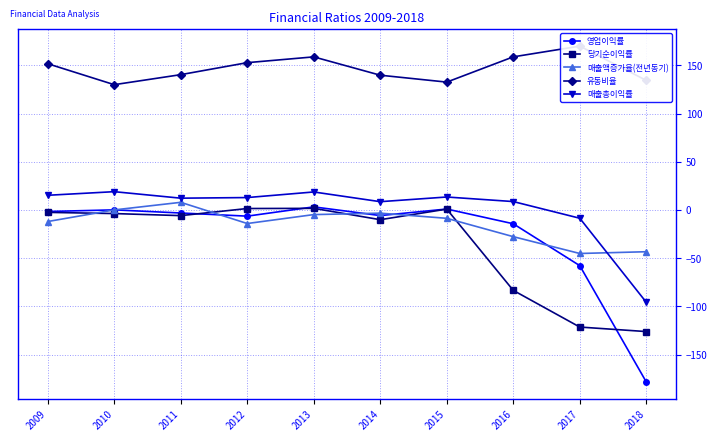

Which series ends up on top after the final intersection of 매출액증가율(전년동기) and 당기순이익률?

매출액증가율(전년동기)